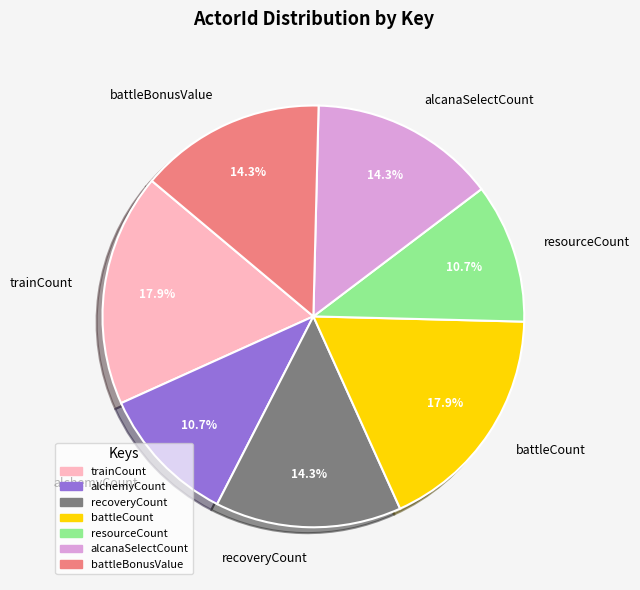

What is the total percentage of trainCount and resourceCount?

28.6%